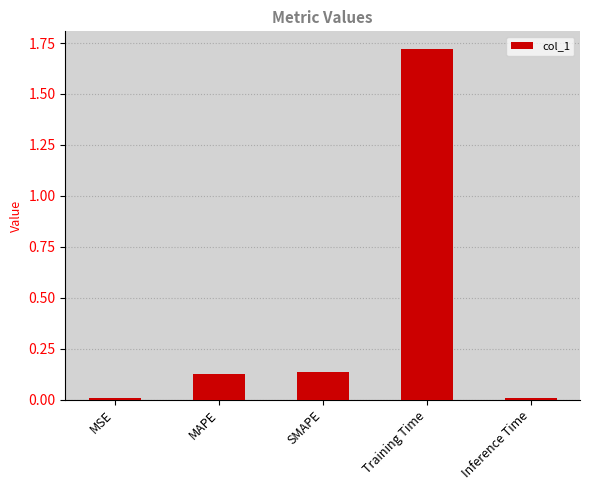

What is the label of the 4th bar from the right?

MAPE